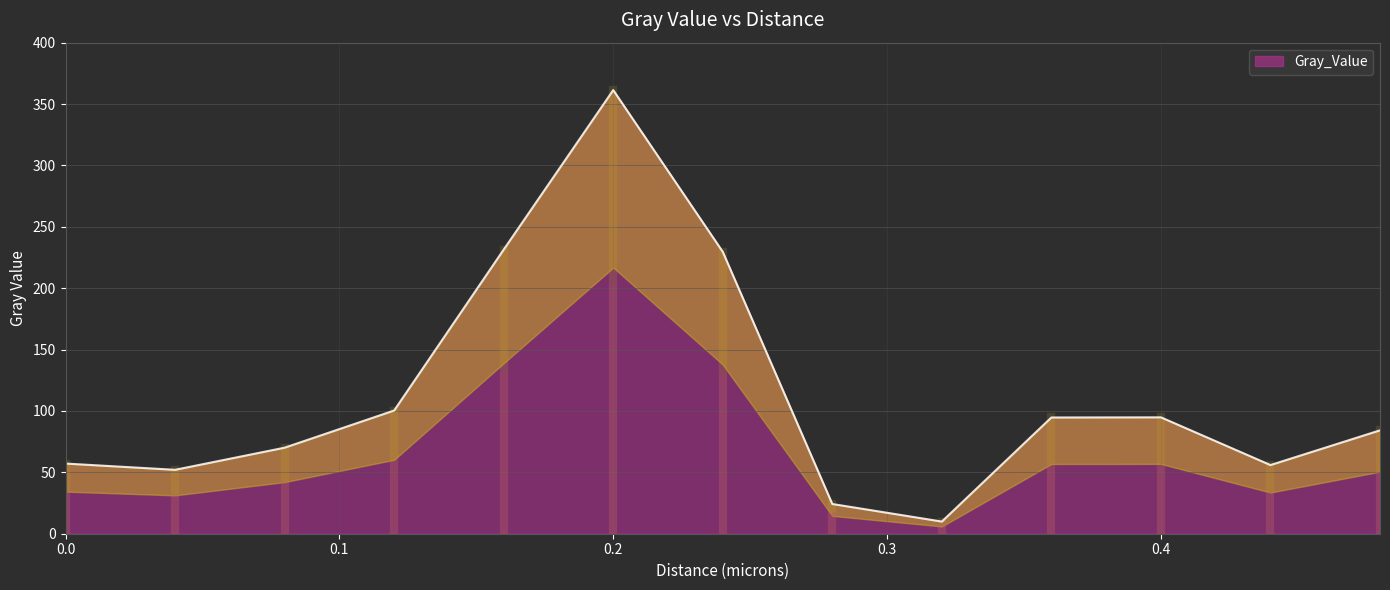

Reading right to left, extract all data points from this chart.

84.2	55.9	94.8	94.7	9.9	24.2	229.6	361.4	231.4	100.4	70.1	52.1	57.2